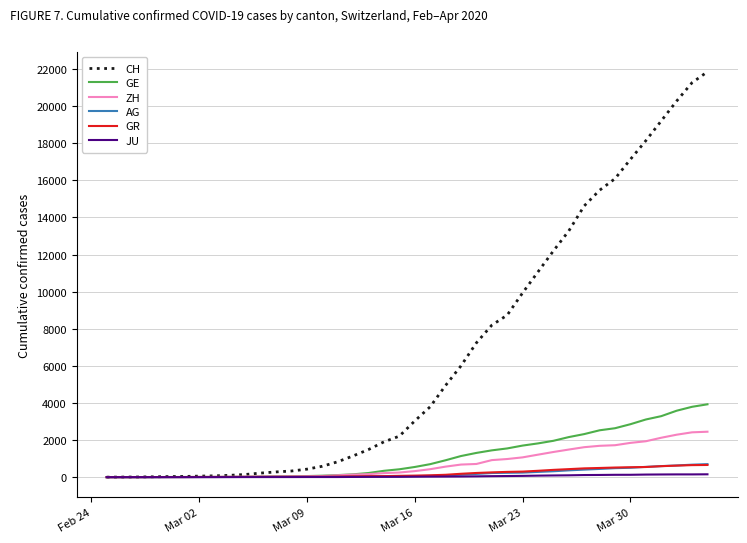

Which series has the widest spread of values?

CH